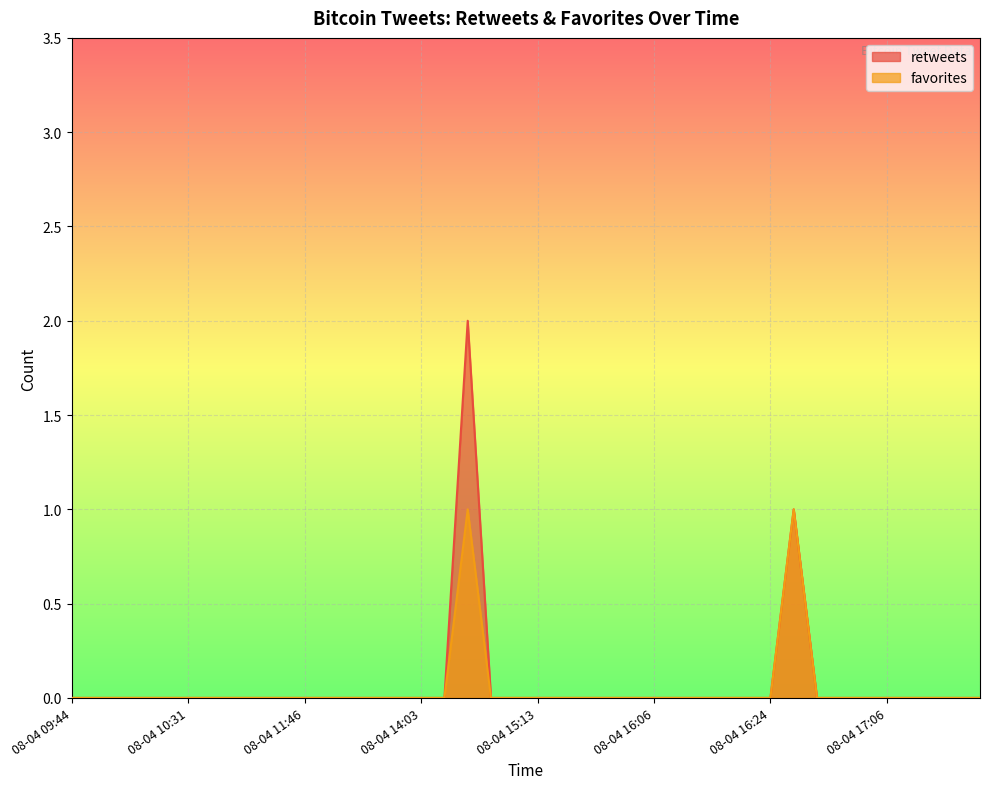

How many values in favorites are above zero?

2